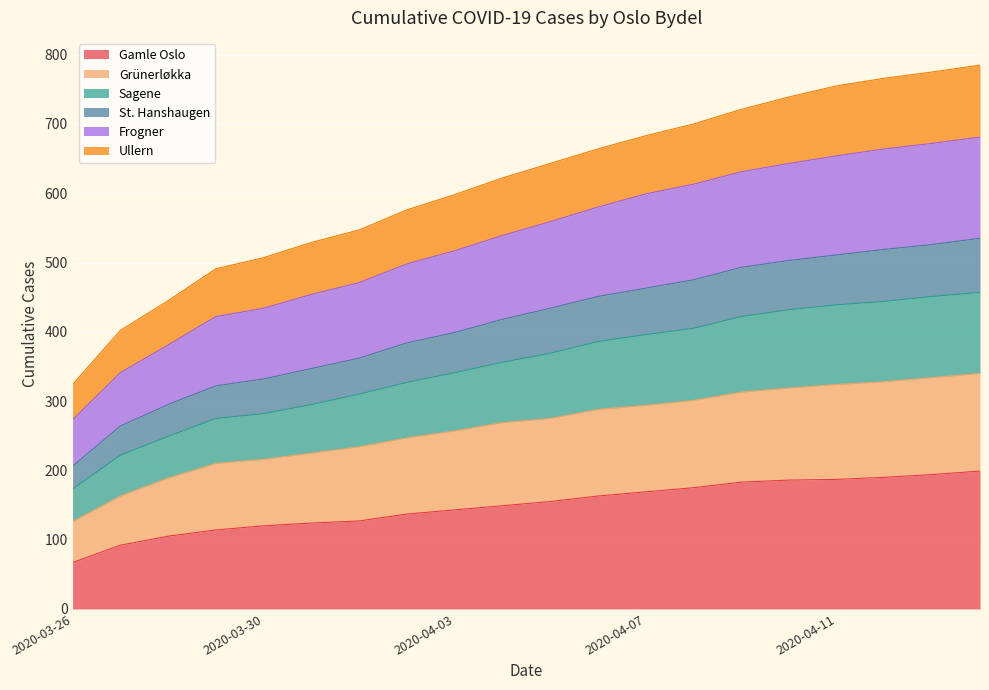

True or false: Gamle Oslo and Sagene cross at least once.

False